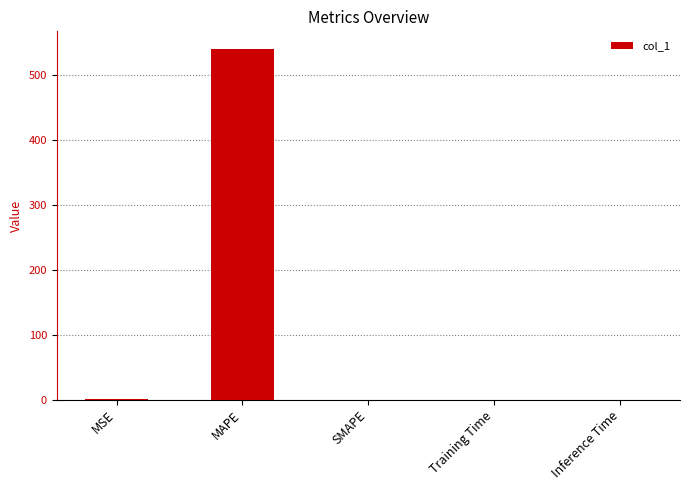

True or false: the data shows 540.8 at MAPE.

True